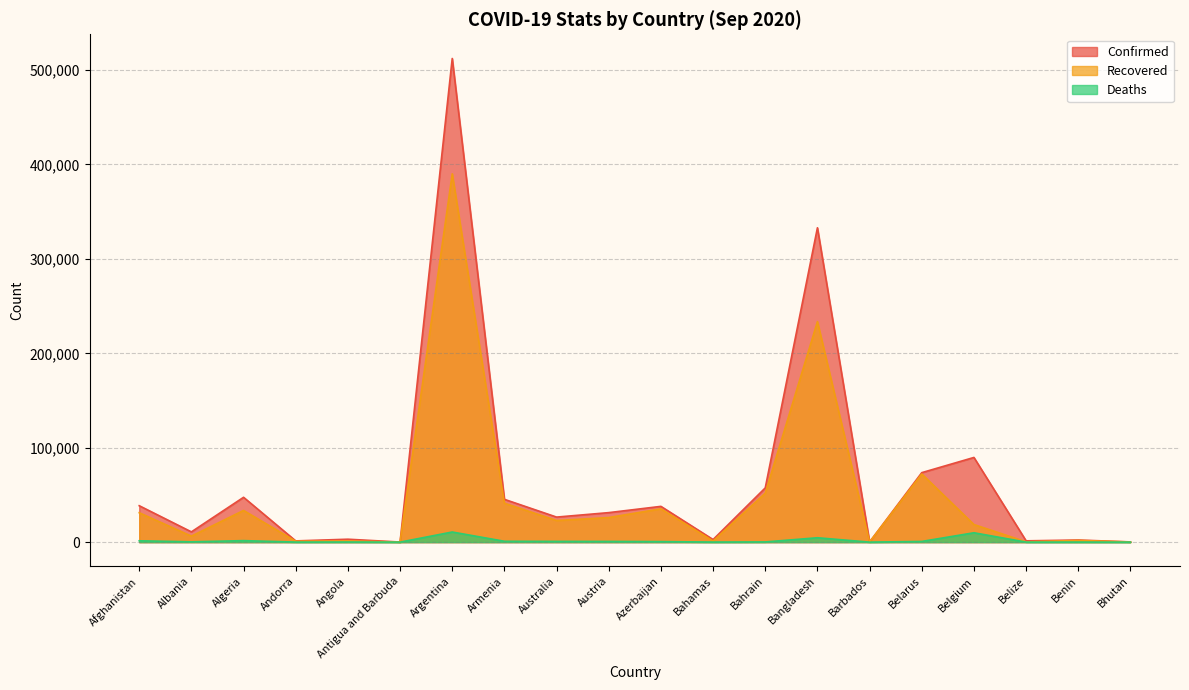

In Recovered, how many points are lower than both neighbors (excluding endpoints)?

7